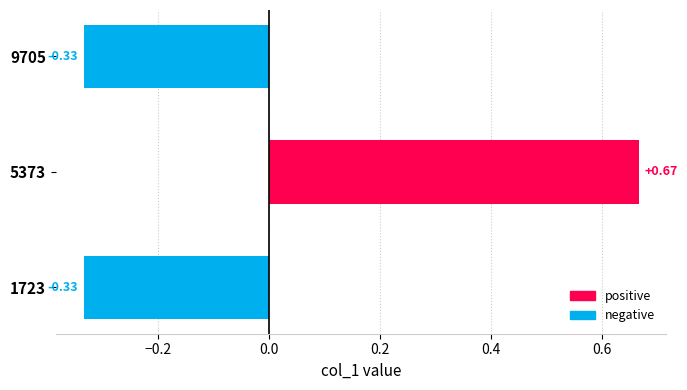

What is the difference between the maximum and second lowest values?

1.0